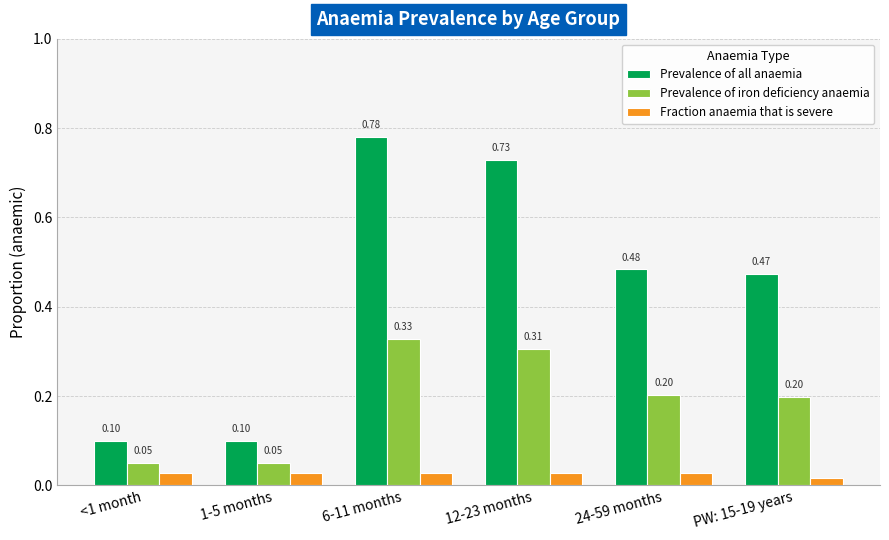

At how many categories does at least one series exceed 0?

6